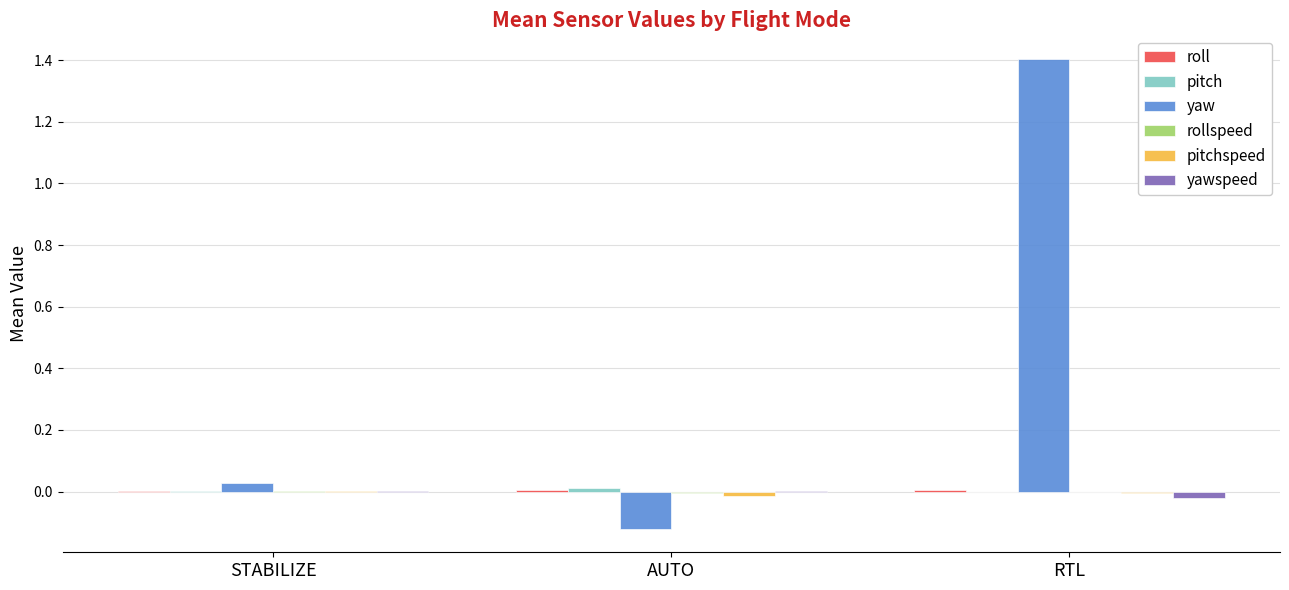

True or false: yawspeed has a value of -0.0 at RTL.

True